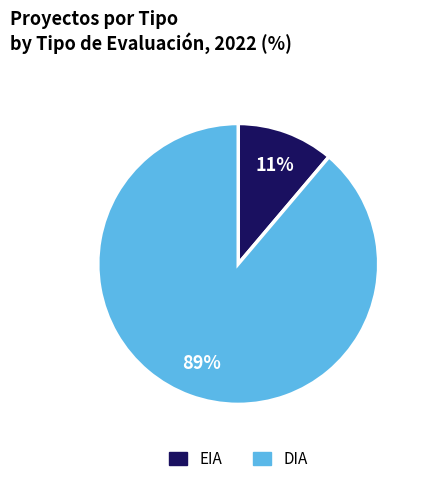

Which has a higher value, DIA or EIA?

DIA